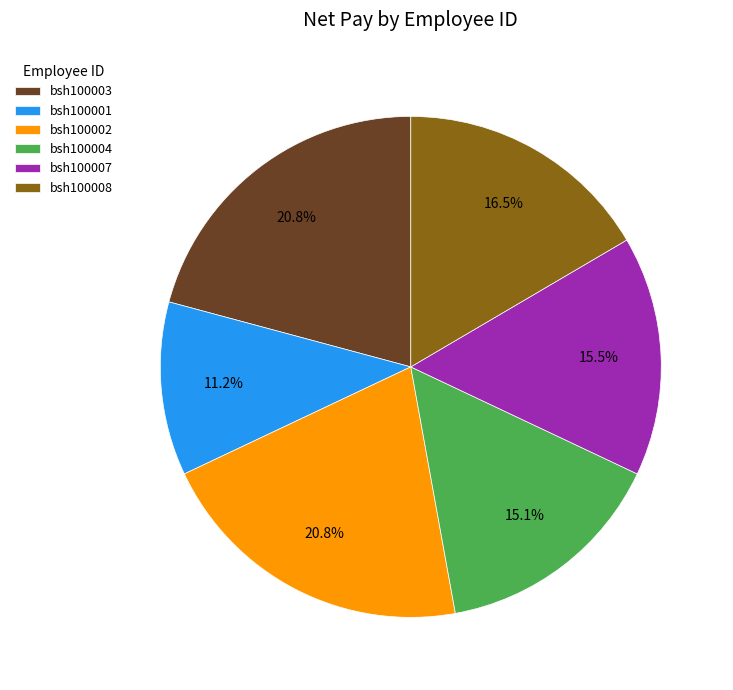

To the nearest percent, what percentage of the pie is bsh100004?

15%